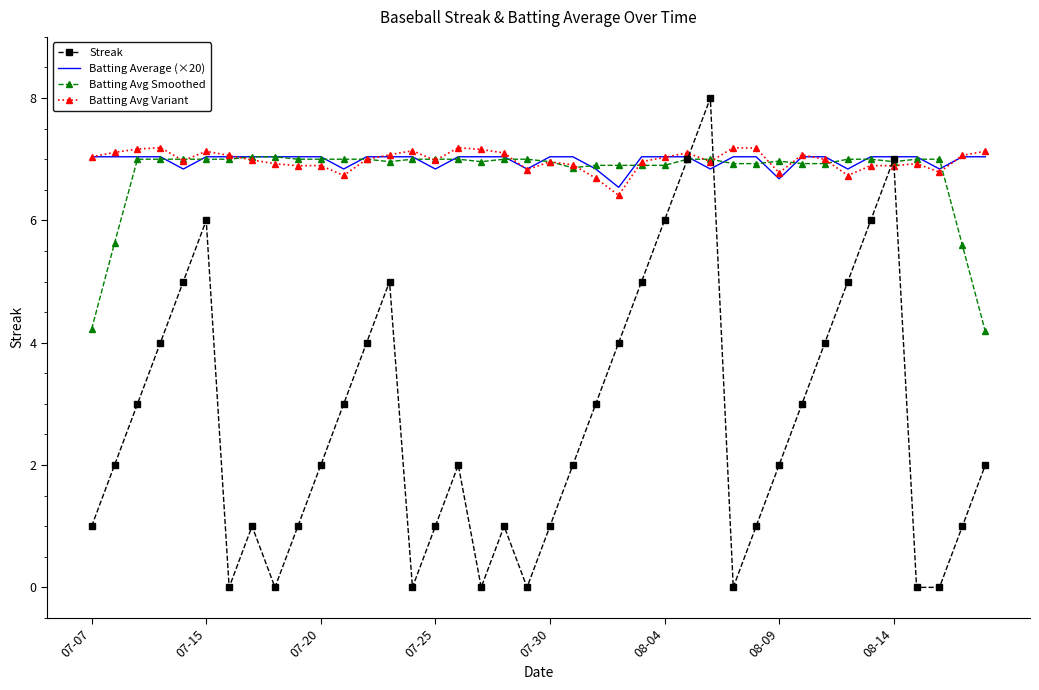

What is the maximum value for Batting Avg Variant?

7.2